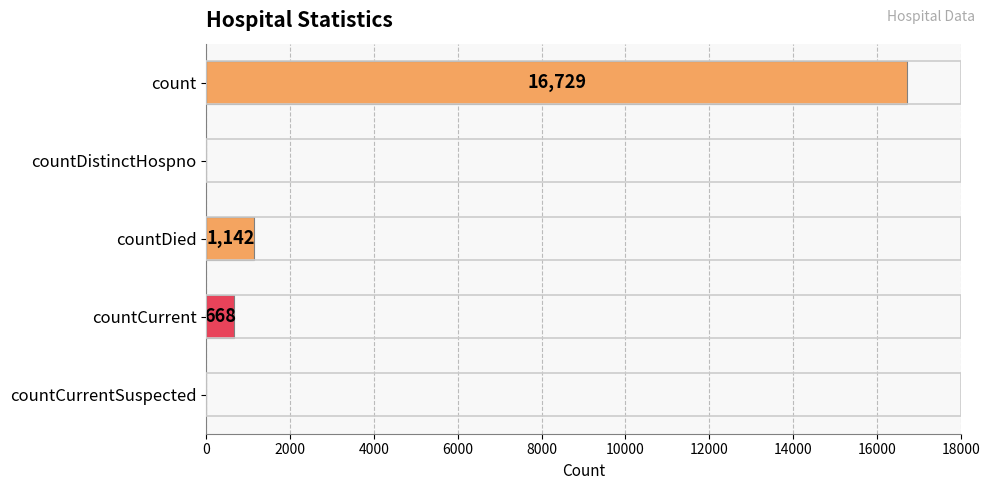

What is the sum of the values at count and countDistinctHospno?

16729